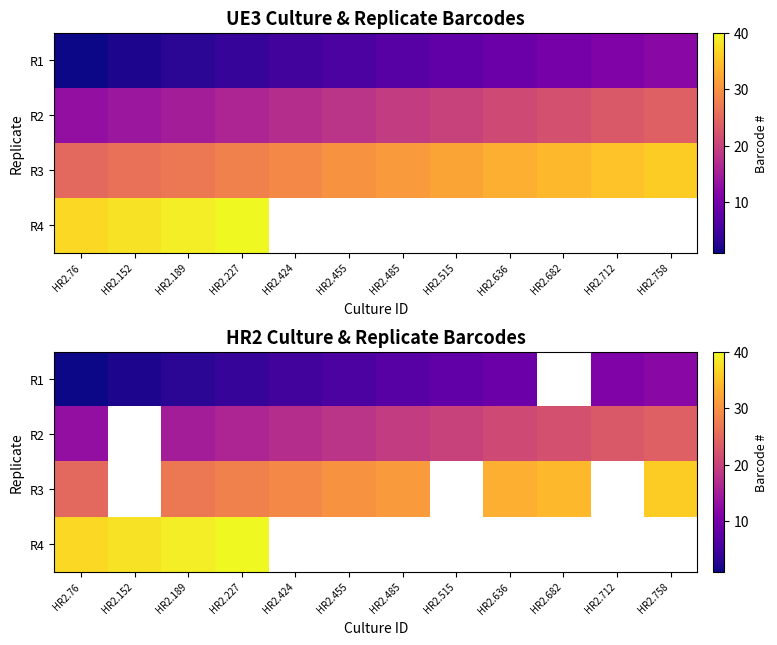

What is the difference between the highest and lowest values at HR2.227?

36.0